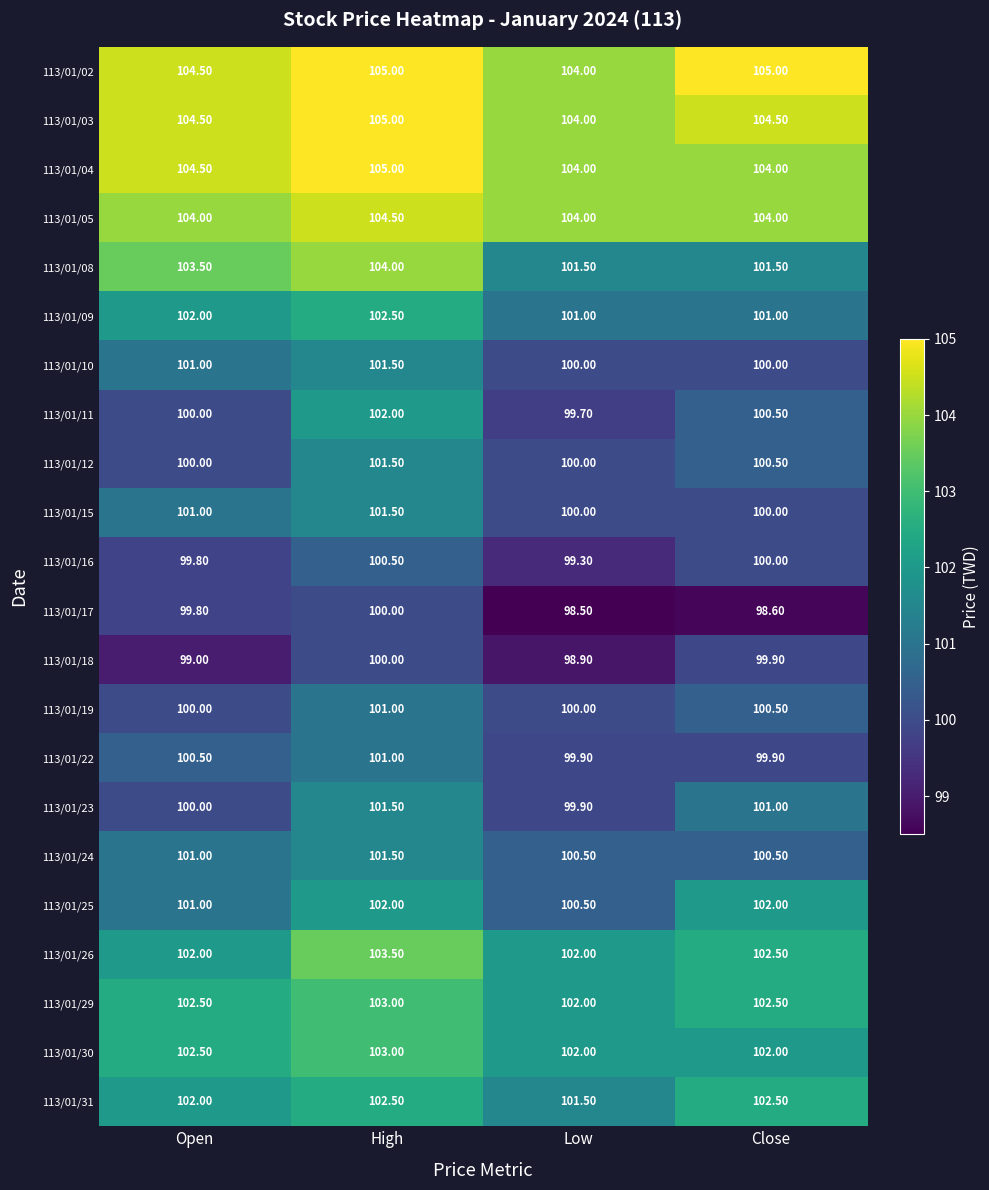

Which series has the widest spread of values?

113/01/08